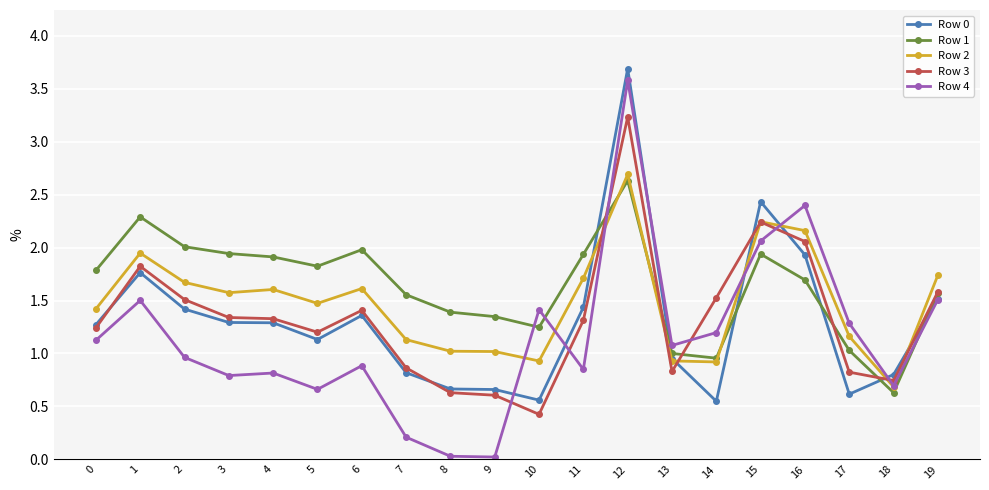

What is the total value across all series at 5?

6.3